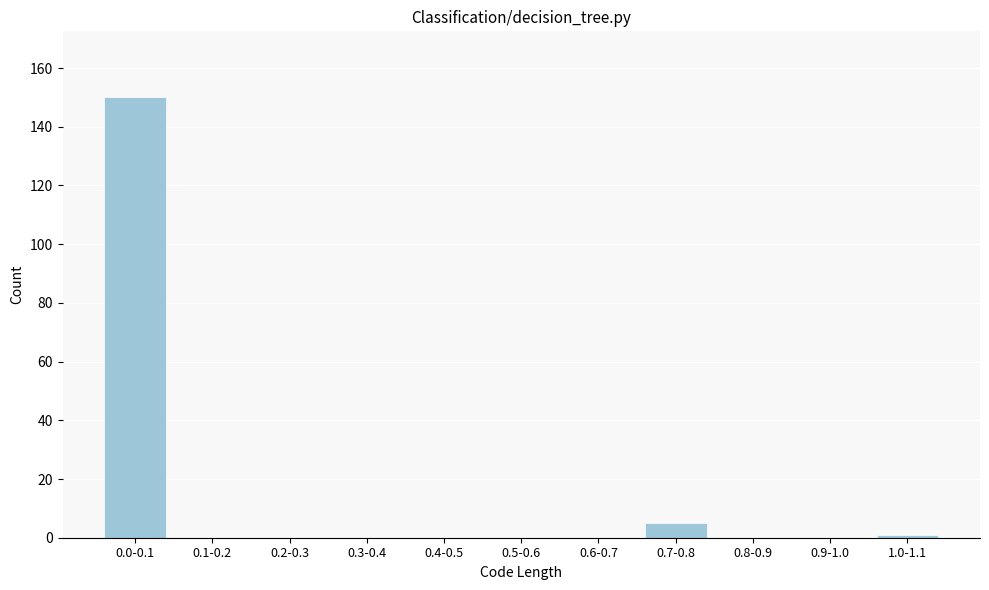

Reading left to right, what are all the values shown in this chart?

0.0-0.1=150	0.1-0.2=0	0.2-0.3=0	0.3-0.4=0	0.4-0.5=0	0.5-0.6=0	0.6-0.7=0	0.7-0.8=5	0.8-0.9=0	0.9-1.0=0	1.0-1.1=1